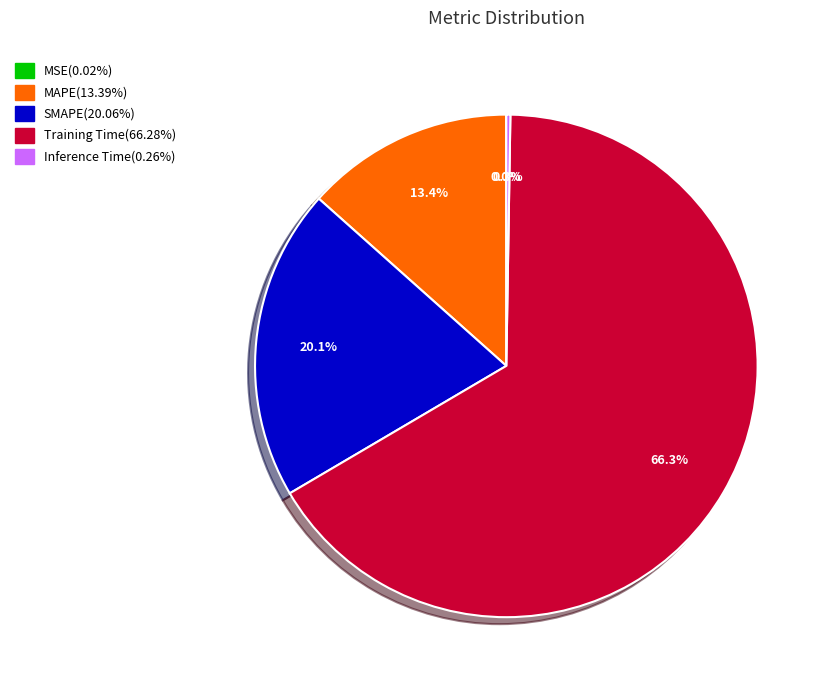

To the nearest percent, what is the difference between the largest and smallest slice percentages?

66%